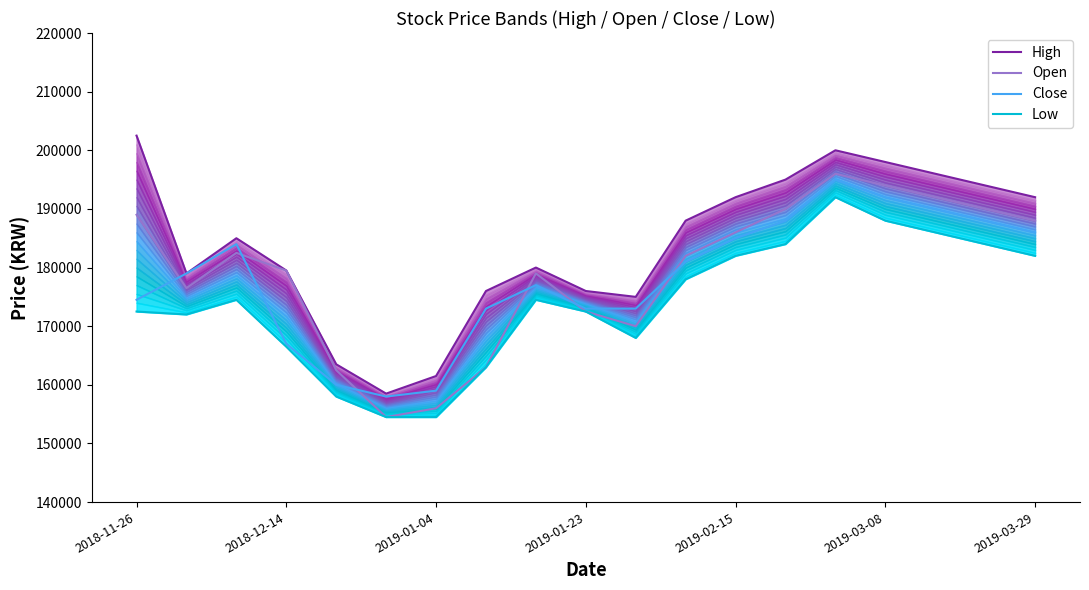

What value does the Open series have at 2019-02-15, to the nearest 50?

186000